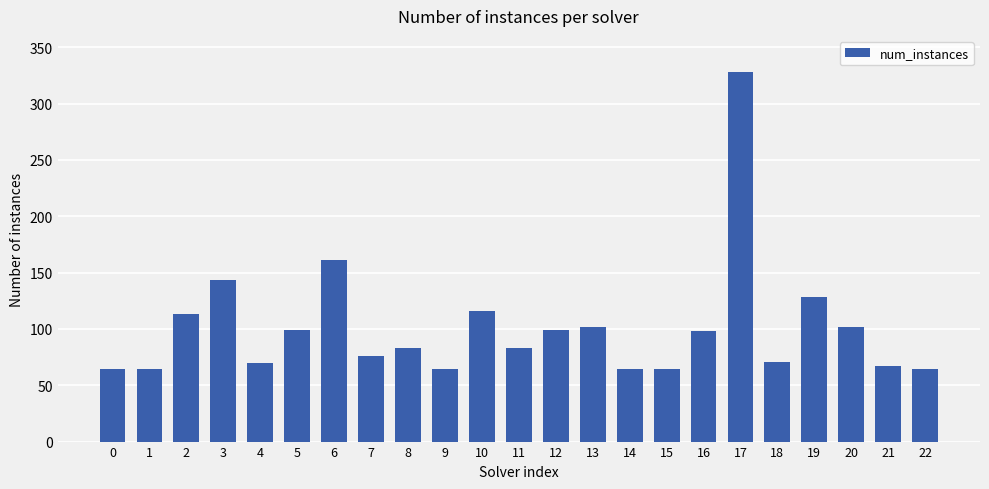

What is the ratio of the value at 13 to the value at 11?

1.2